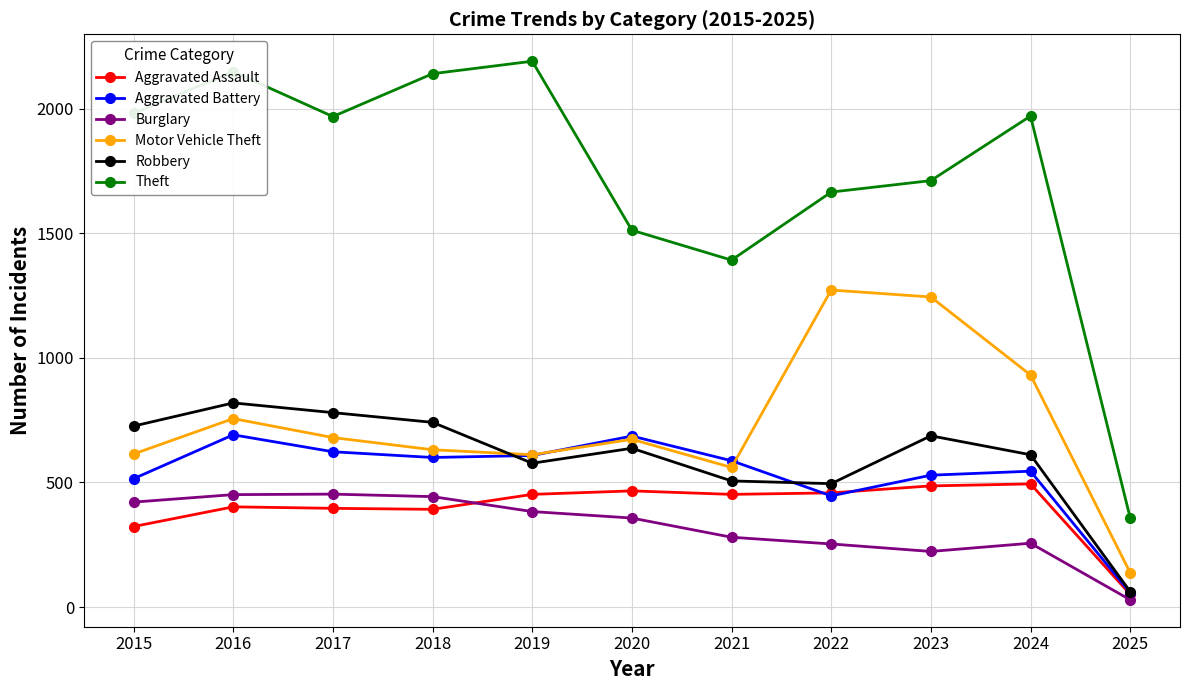

Is the value of Aggravated Assault at 2021 greater than the value of Motor Vehicle Theft at 2015?

No